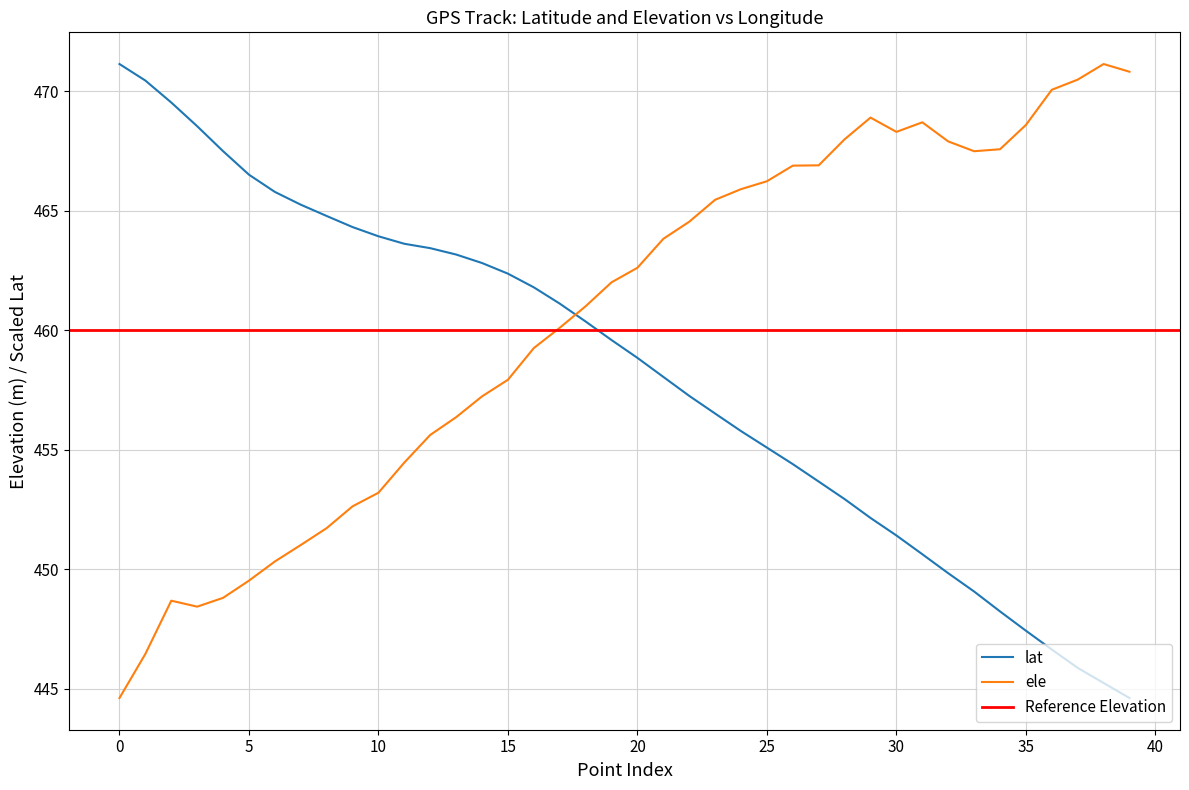

What is the highest value of the ele series?

471.1